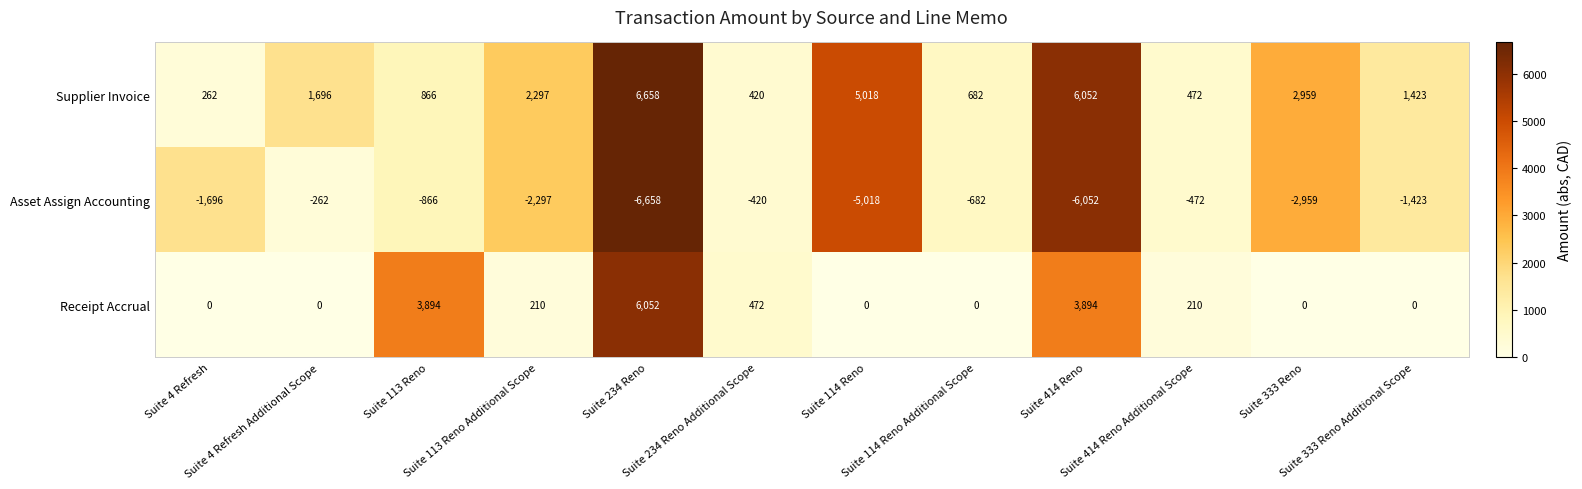

What is the total value across all series at Suite 333 Reno Additional Scope?

0